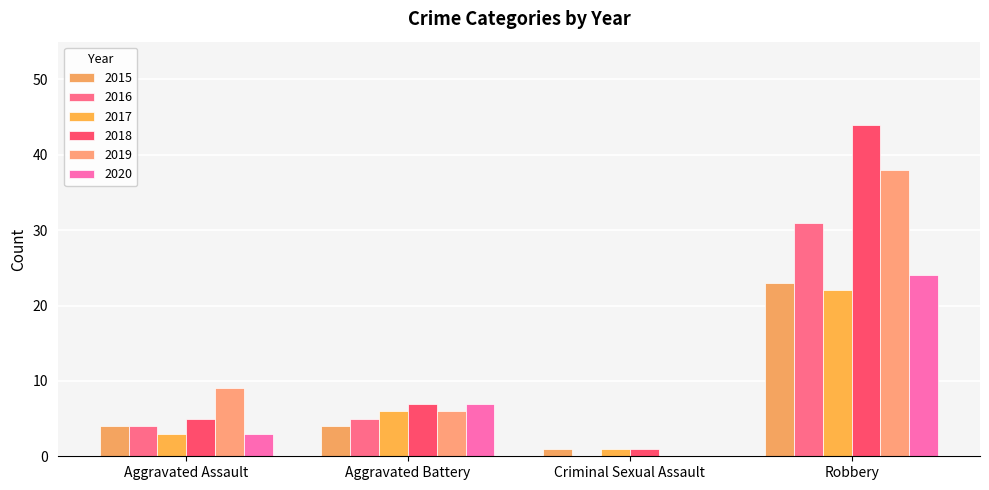

Reading left to right, list all the values displayed in this chart.

2015: Aggravated Assault=4	Aggravated Battery=4	Criminal Sexual Assault=1	Robbery=23
2016: Aggravated Assault=4	Aggravated Battery=5	Criminal Sexual Assault=0	Robbery=31
2017: Aggravated Assault=3	Aggravated Battery=6	Criminal Sexual Assault=1	Robbery=22
2018: Aggravated Assault=5	Aggravated Battery=7	Criminal Sexual Assault=1	Robbery=44
2019: Aggravated Assault=9	Aggravated Battery=6	Criminal Sexual Assault=0	Robbery=38
2020: Aggravated Assault=3	Aggravated Battery=7	Criminal Sexual Assault=0	Robbery=24